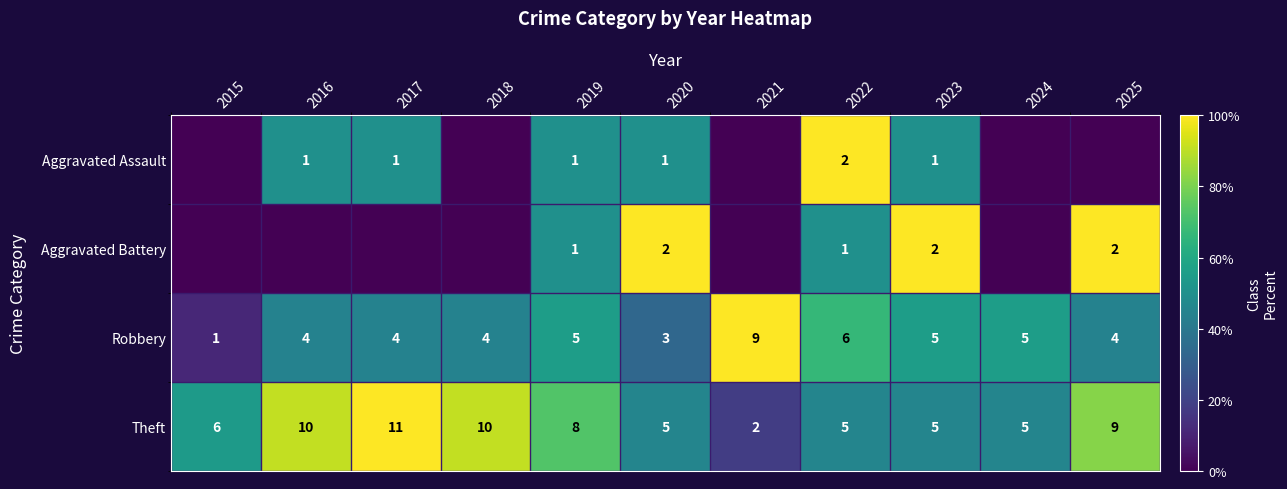

At which label does Robbery reach its peak?

2021